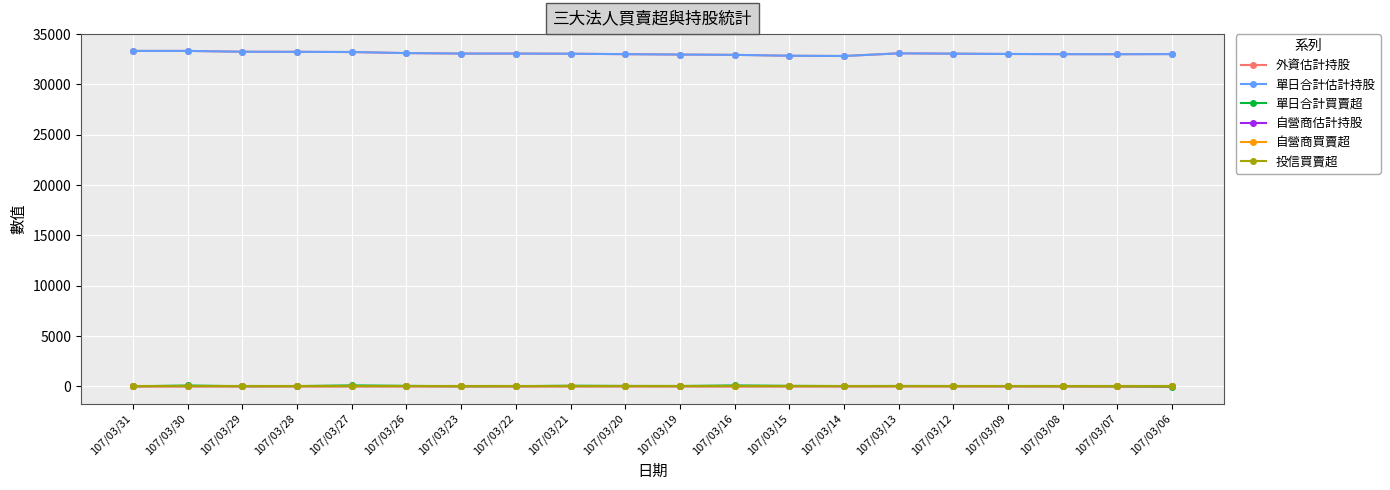

At how many categories does at least one series exceed 15284?

20